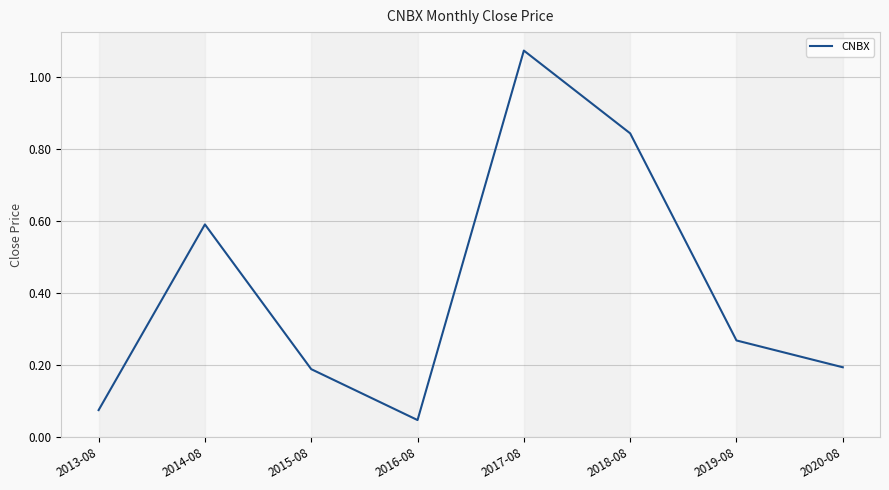

What is the average value?

0.4